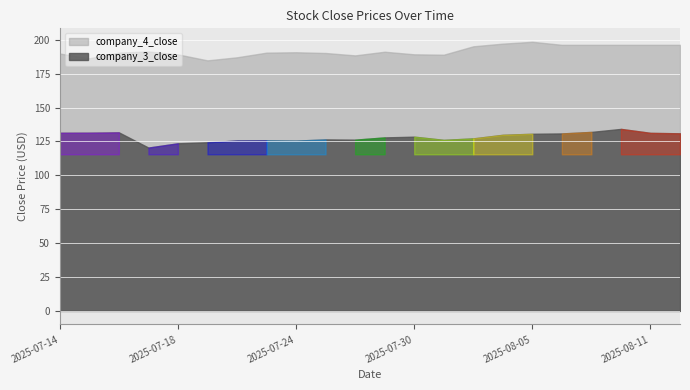

What position from the left is 2025-07-29?

12